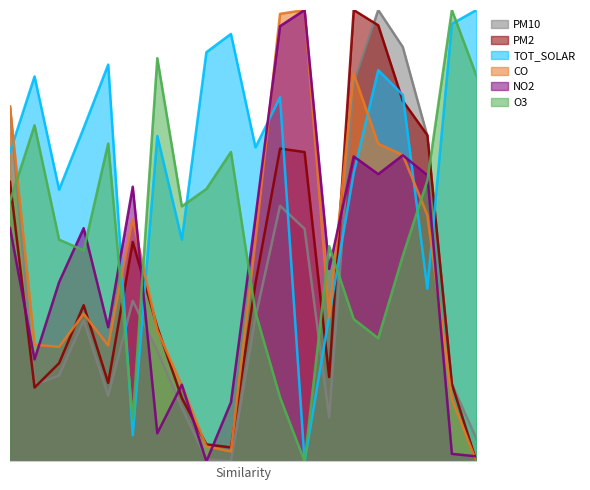

What is the value of the PM2 point at the 12th from the left?

0.7